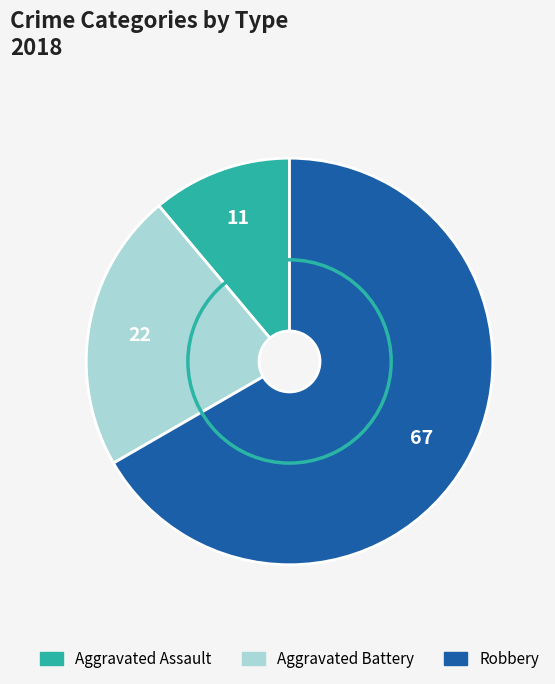

Do Aggravated Battery and Aggravated Assault together represent more than half of the pie?

No